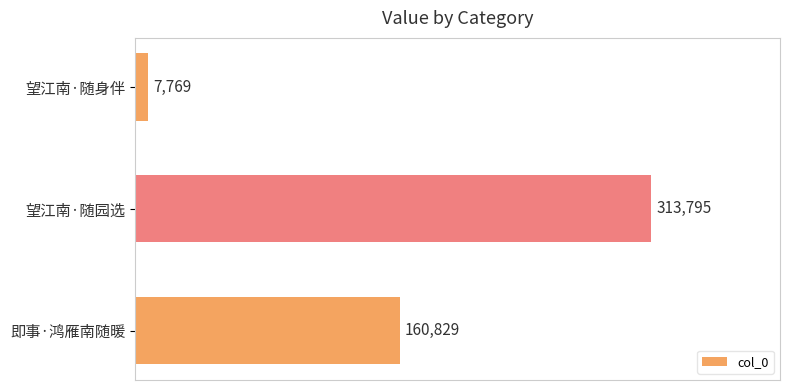

How many values are between 7769 and 313795?

3